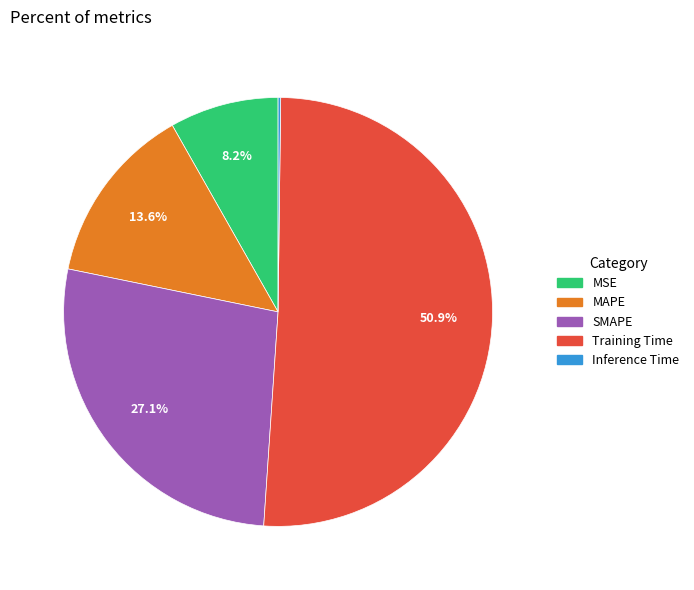

Between Training Time and MSE, which is larger?

Training Time